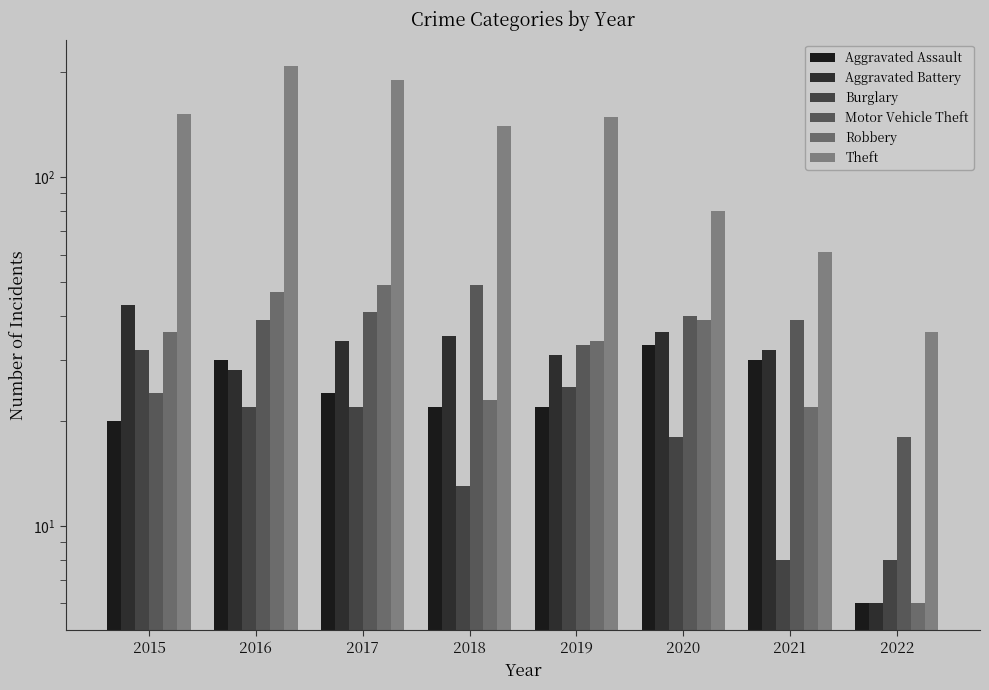

How many data points in Burglary are less than 22?

4